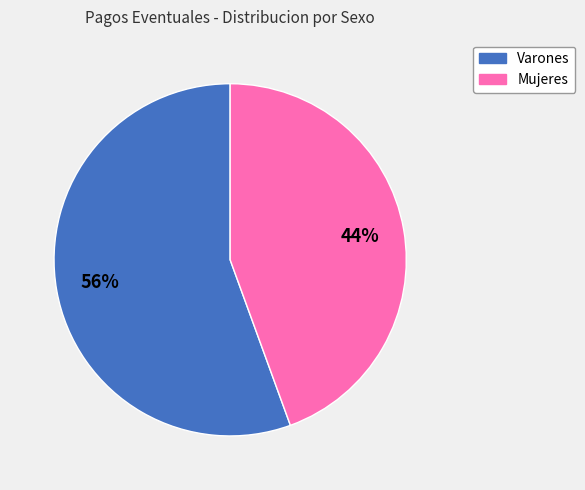

To the nearest percent, what is the average slice percentage?

50%